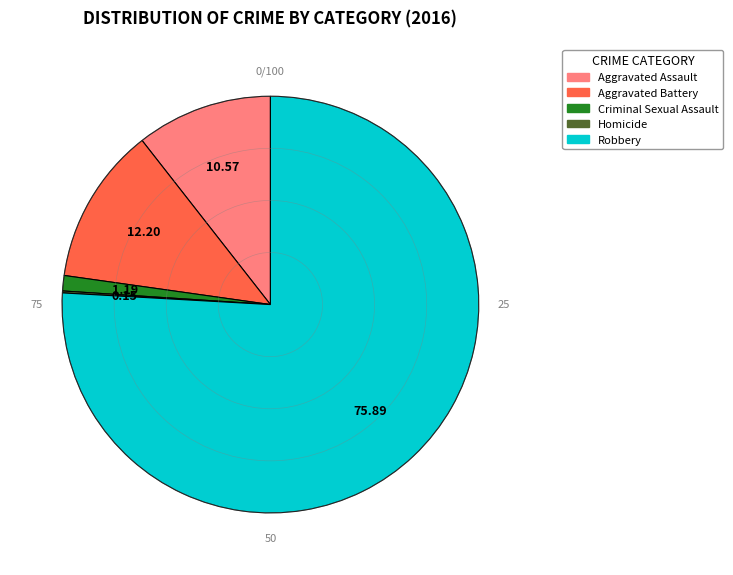

Approximately how many times larger is the value at Aggravated Assault compared to Criminal Sexual Assault?

8.9